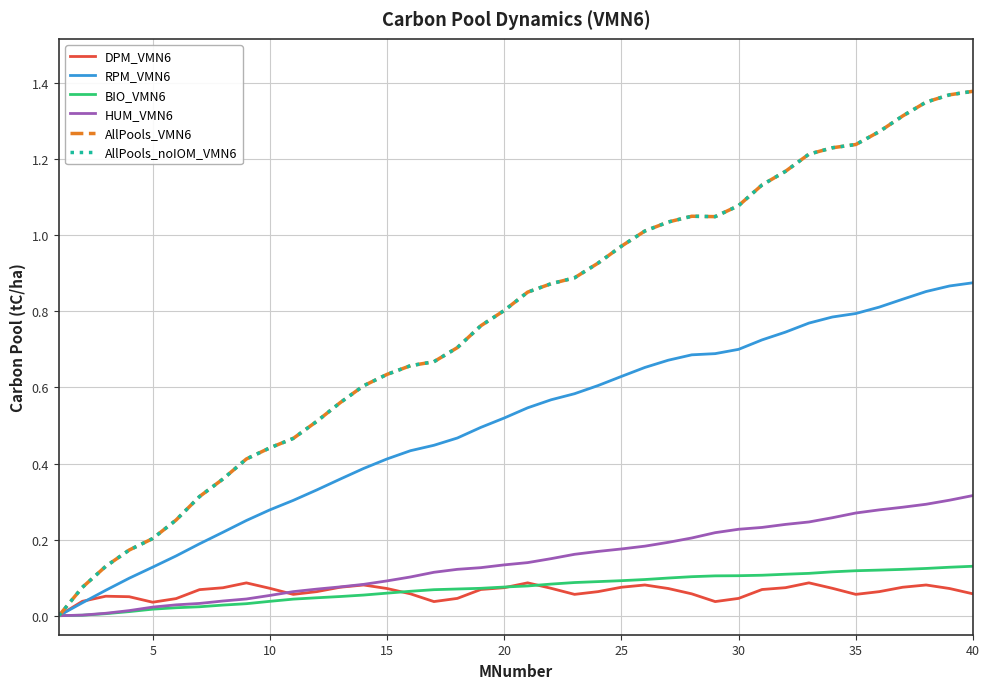

Does the chart display data point markers on the line(s)?

No